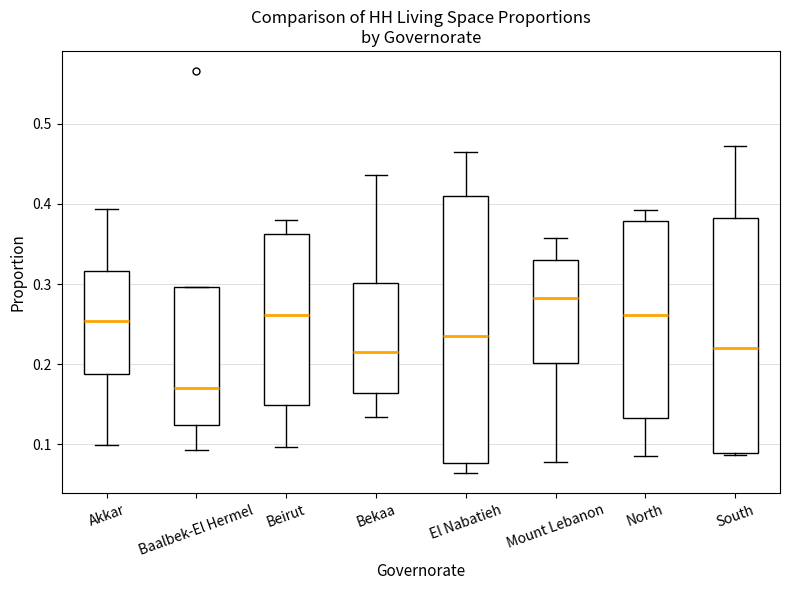

Reading left to right, transcribe this box plot: for each box, give where its median line is, the range the box spans, and where its two whiskers end, as read against the y-axis. The values are not printed on the chart, so give them approximately, as read against the axis.

Akkar: median 0.25, box 0.19 to 0.32, whiskers 0.10 to 0.39
Baalbek-El Hermel: median 0.17, box 0.12 to 0.30, whiskers 0.09 to 0.30
Beirut: median 0.26, box 0.15 to 0.36, whiskers 0.10 to 0.38
Bekaa: median 0.21, box 0.16 to 0.30, whiskers 0.13 to 0.44
El Nabatieh: median 0.24, box 0.08 to 0.41, whiskers 0.06 to 0.46
Mount Lebanon: median 0.28, box 0.20 to 0.33, whiskers 0.08 to 0.36
North: median 0.26, box 0.13 to 0.38, whiskers 0.09 to 0.39
South: median 0.22, box 0.09 to 0.38, whiskers 0.09 to 0.47